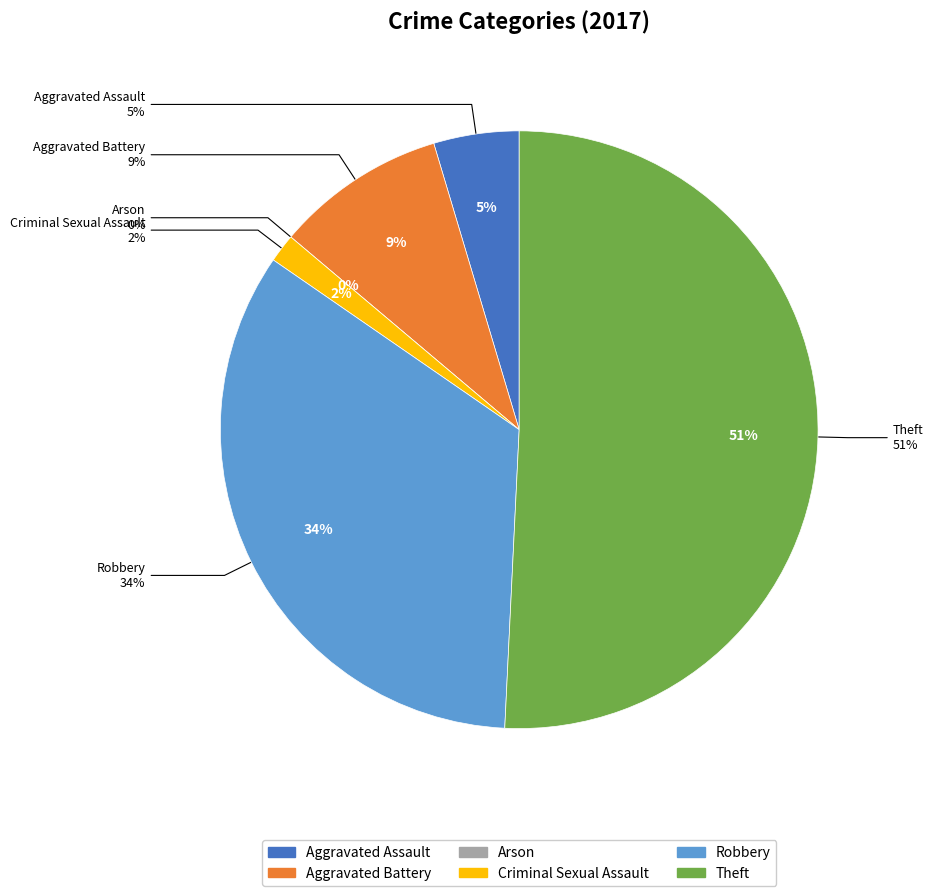

How many slices are in this pie chart?

6